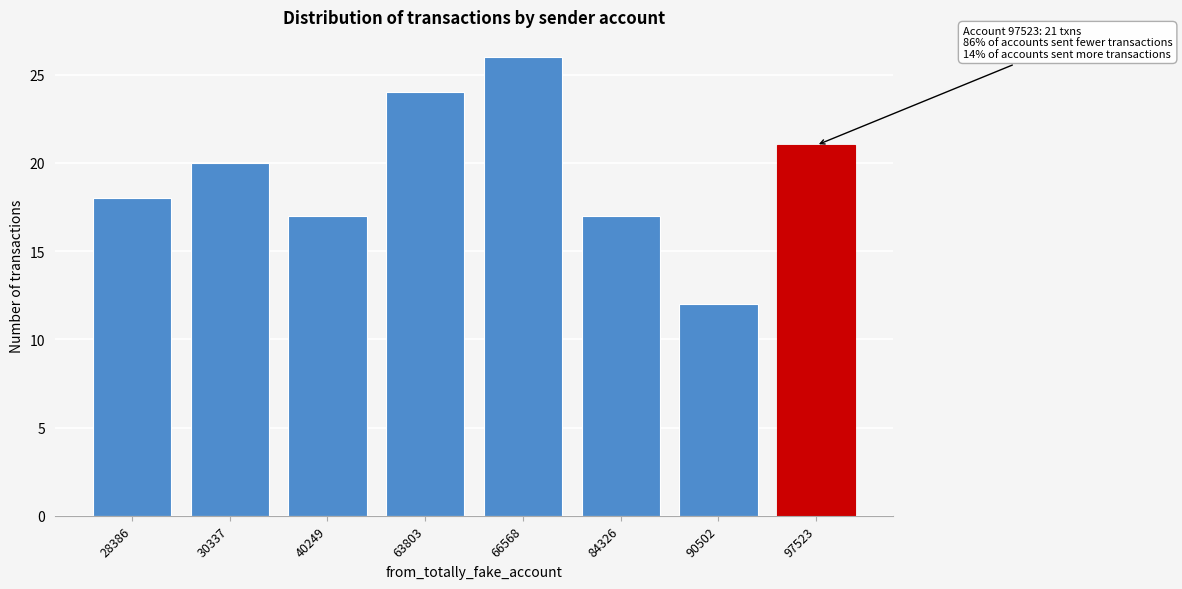

Reading right to left, extract all data points from this chart.

97523=21	90502=12	84326=17	66568=26	63803=24	40249=17	30337=20	28386=18